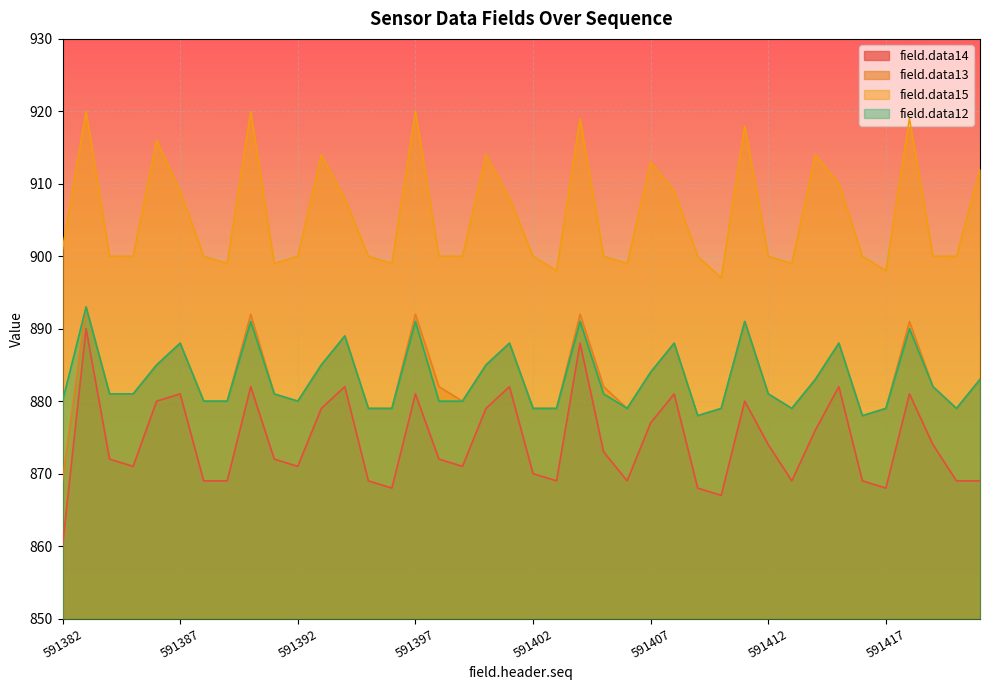

True or false: field.data14 has more than 2 interior local peaks.

True